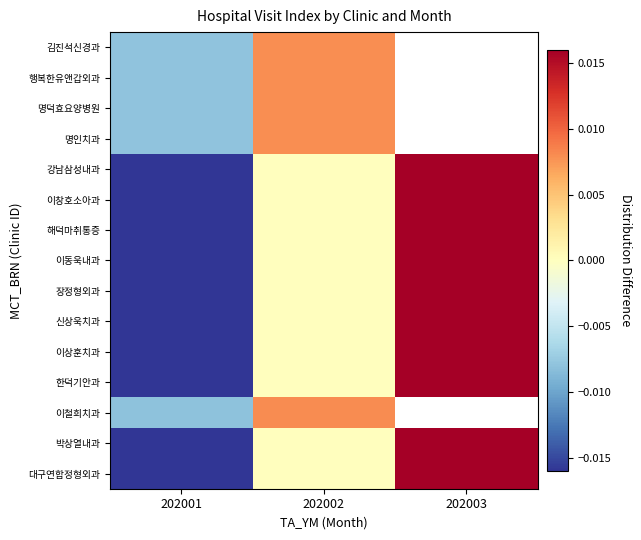

How many distinct data groups are displayed?

15